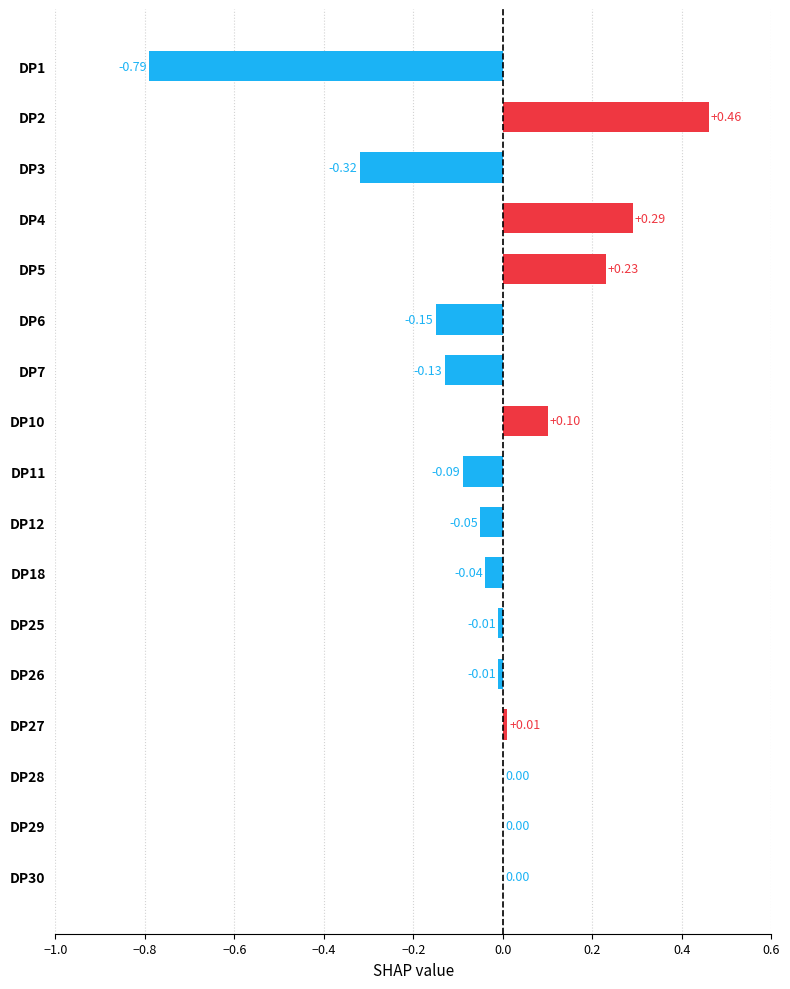

What is the sum of all values?

-0.5